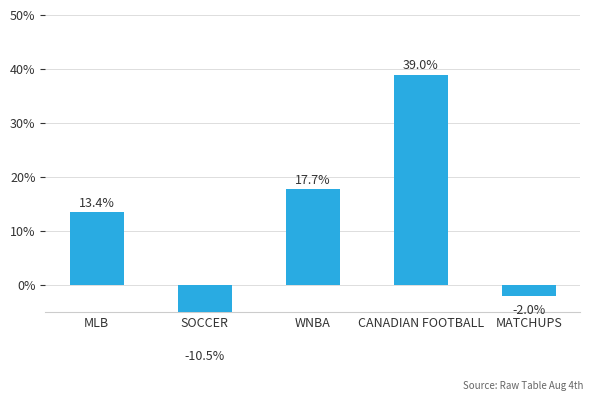

How many bars are there in total?

5